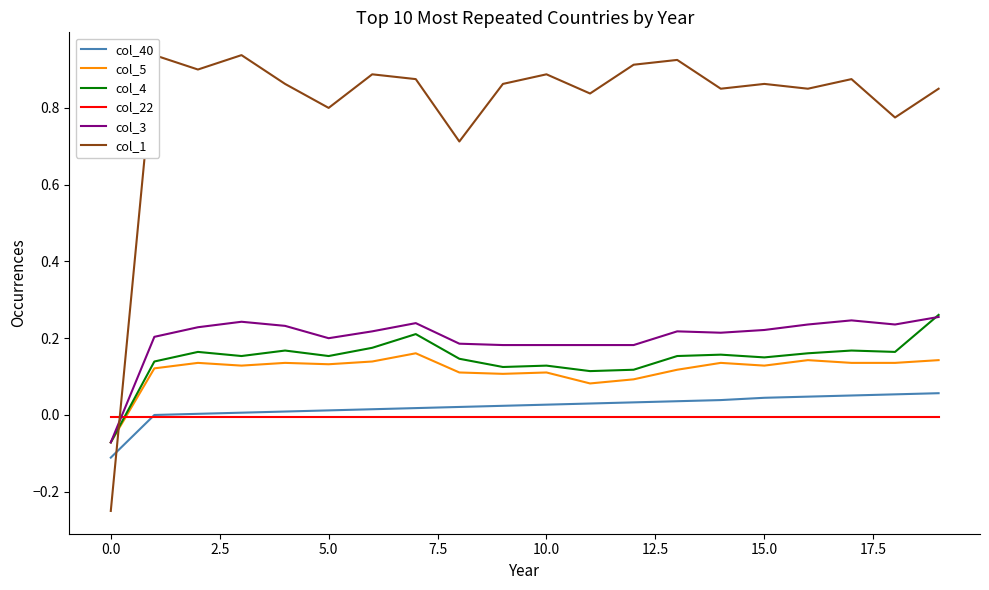

True or false: col_4 and col_5 intersect in this chart.

False